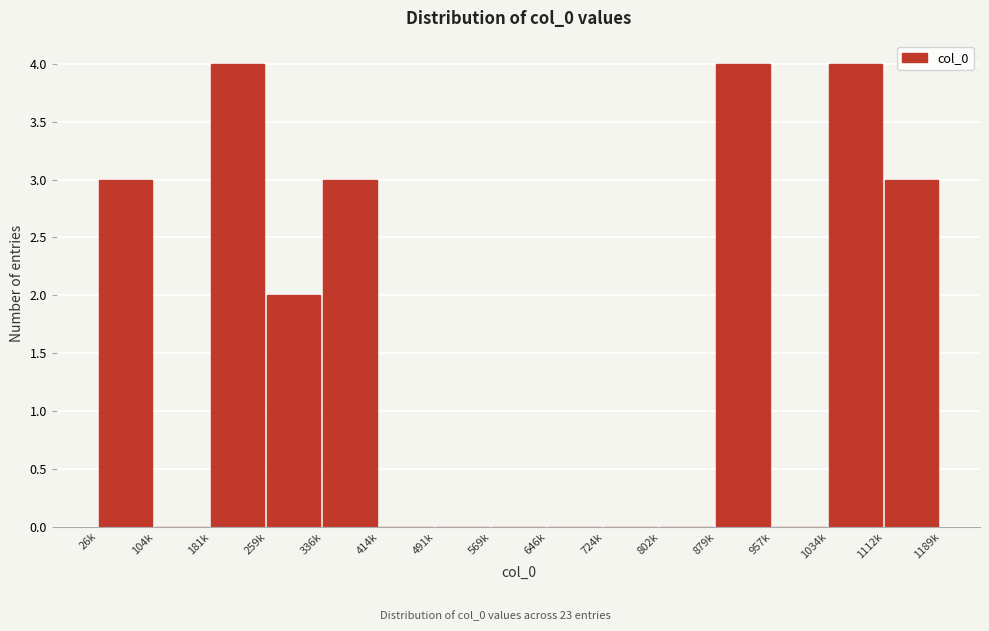

What is the maximum value shown in the chart?

4